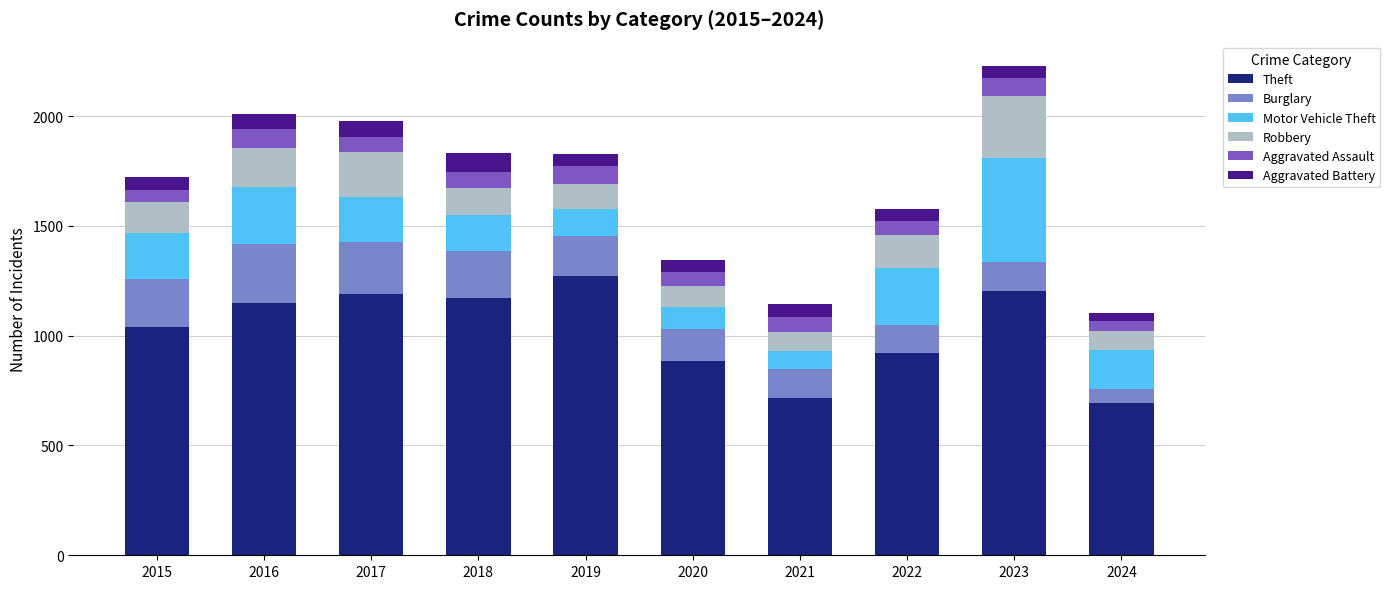

What is the lowest value of the Theft series?

692